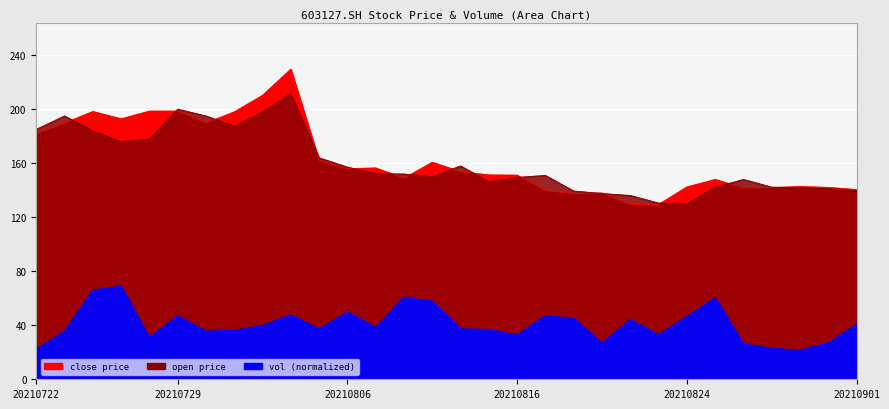

Between 20210809 and 20210823, which is larger?

20210809